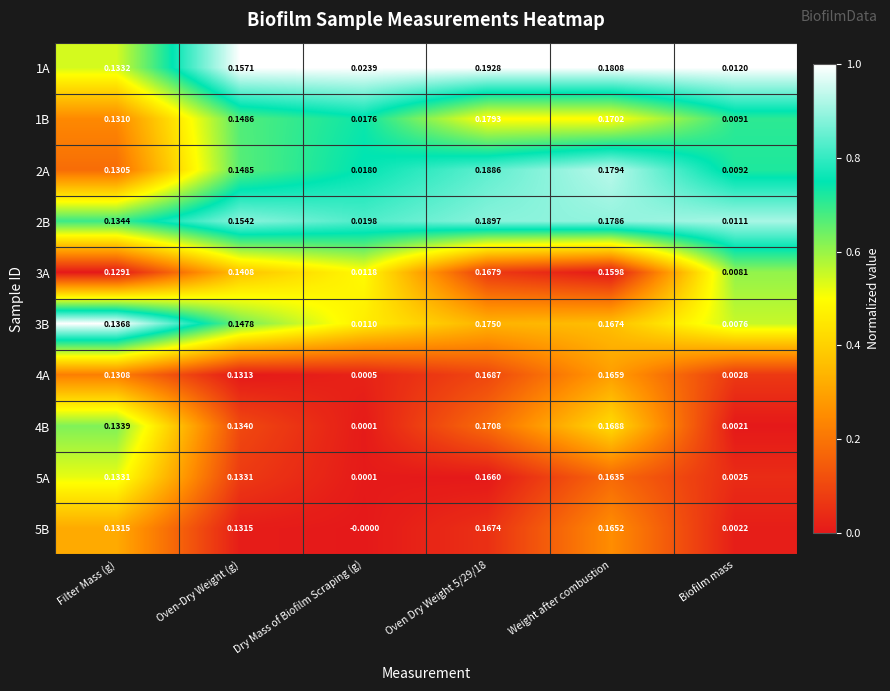

Is the value of 4B at Filter Mass (g) greater than the value of 2B at Weight after combustion?

No